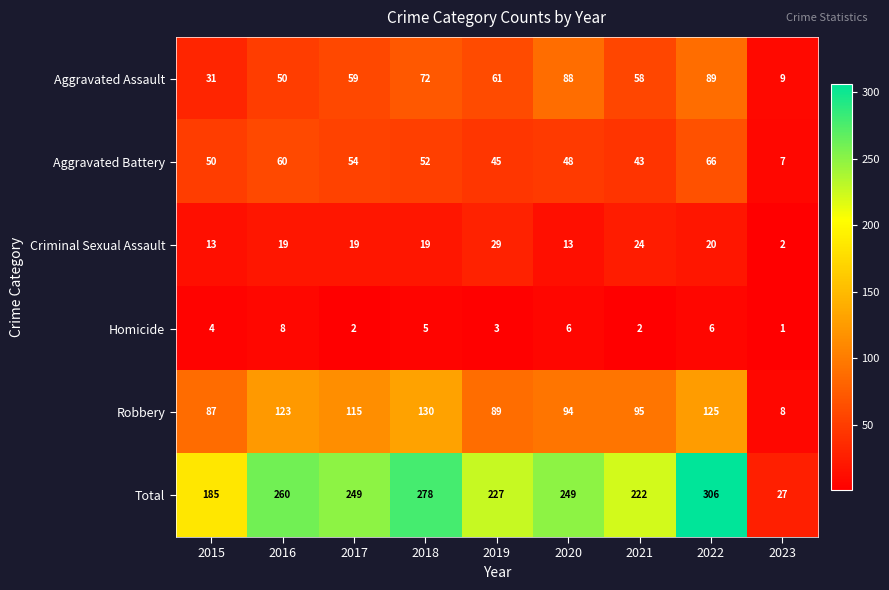

Count the number of data series in this chart.

6